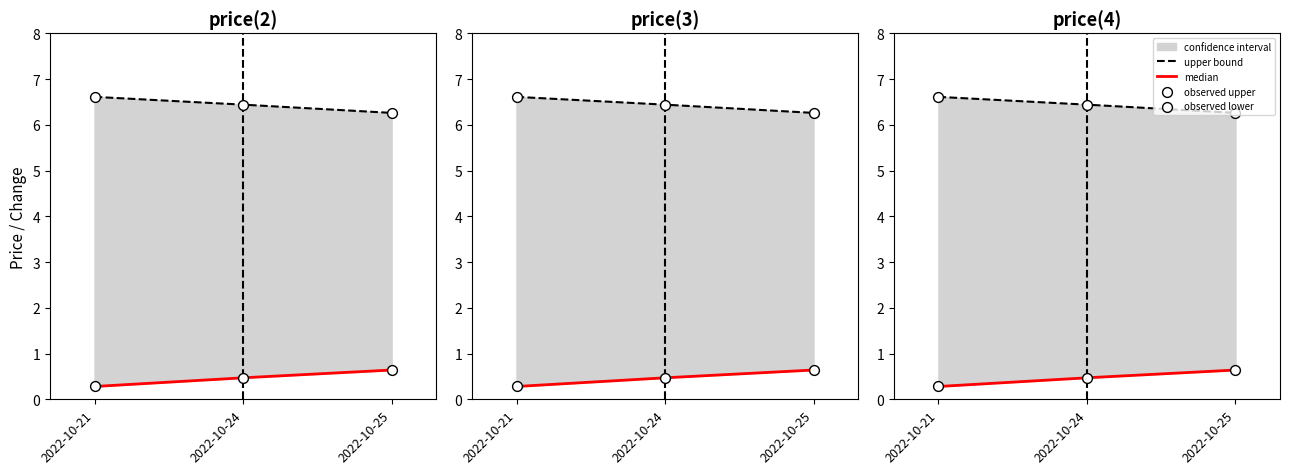

At which category is the sum across all series the highest?

2022-10-24